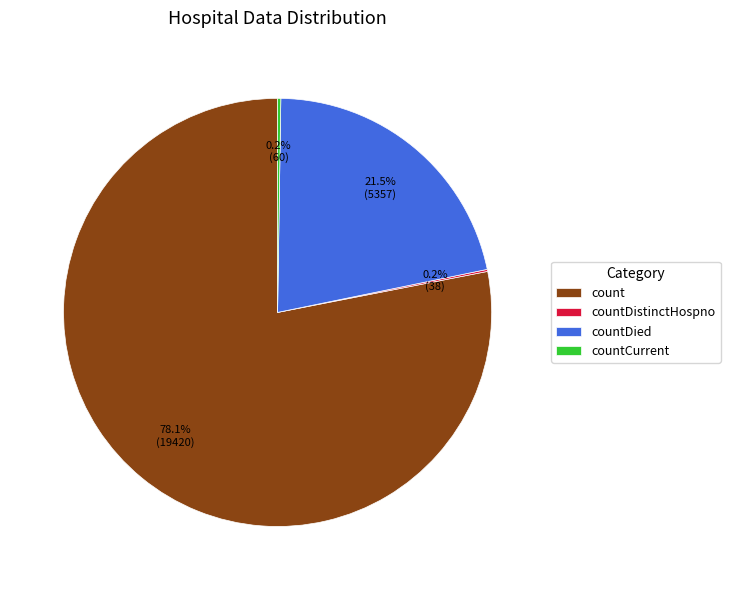

To the nearest percent, what is the difference between the largest and smallest slice percentages?

78%